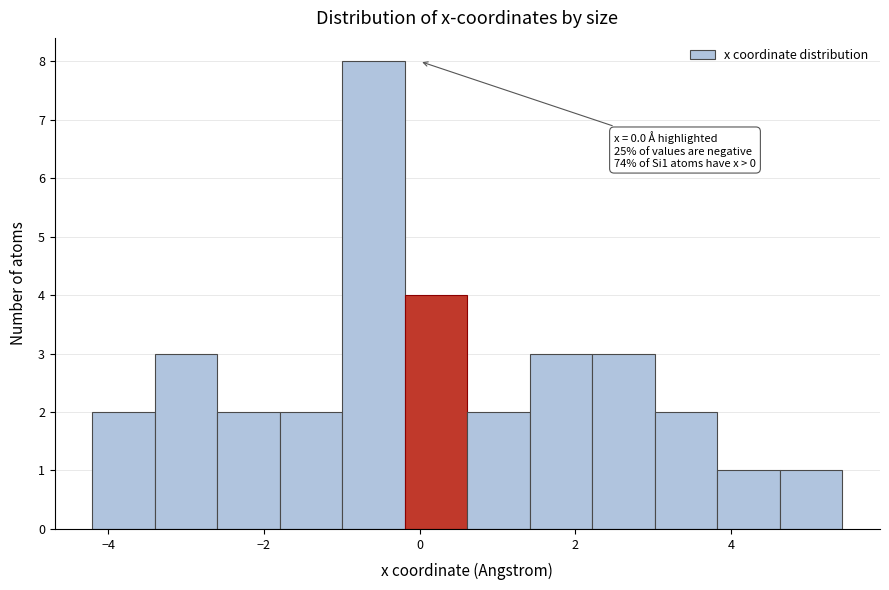

Which range on the x-axis has the tallest bar?

-1.0 to -0.2